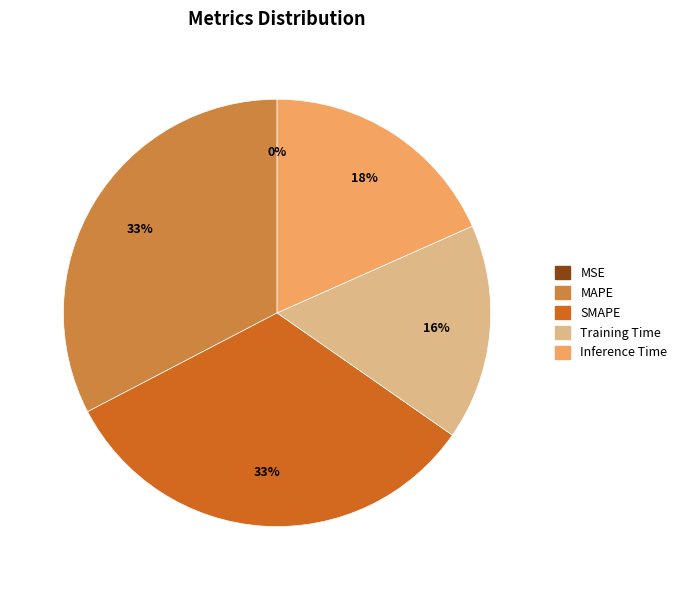

To the nearest percent, what is the difference between the largest and smallest slice percentages?

33%